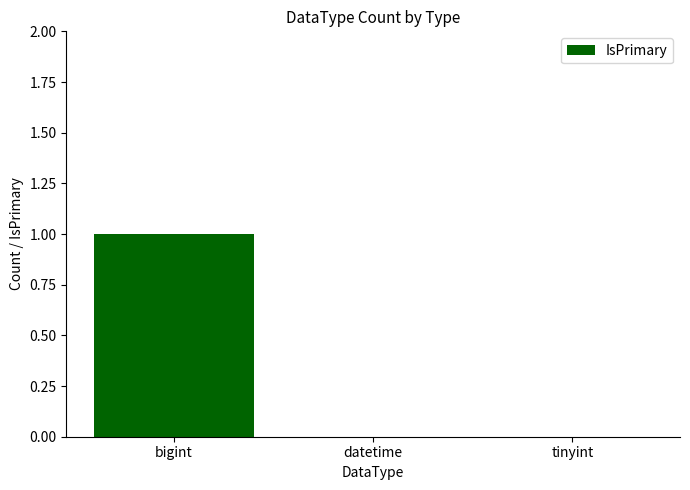

What is the greatest value displayed?

1